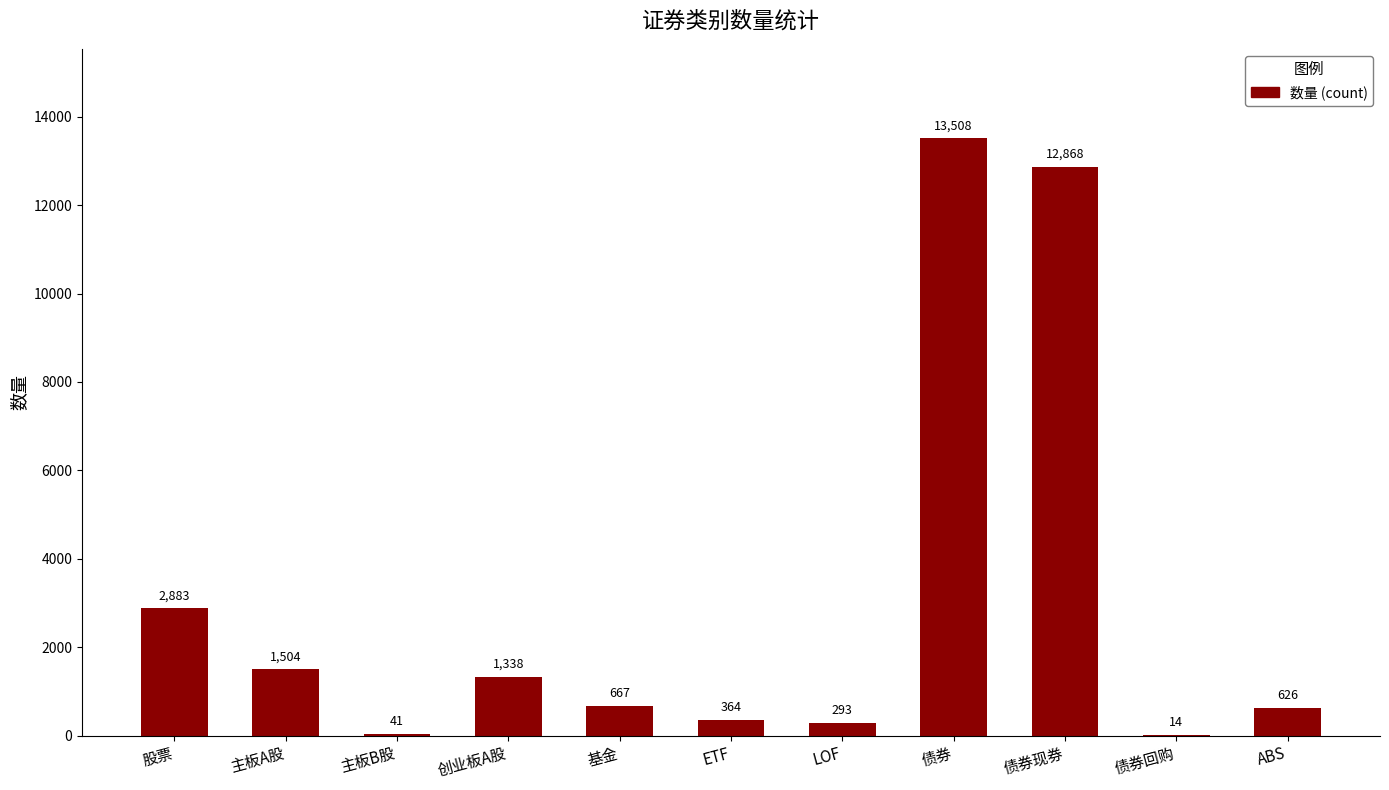

Between 基金 and 债券回购, which is larger?

基金